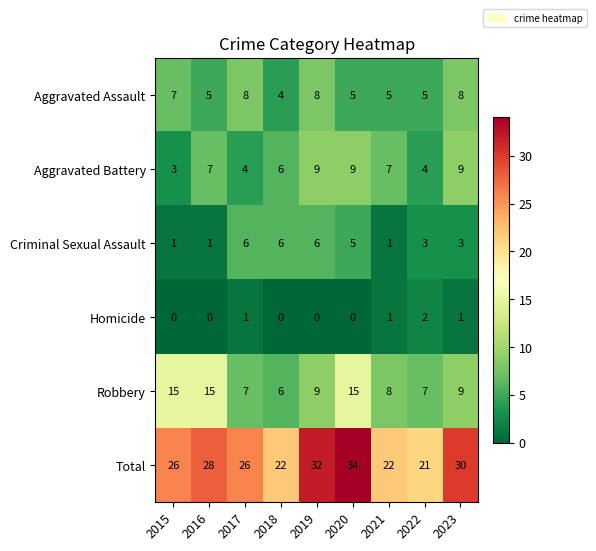

What value does the Total series have at 2019?

32